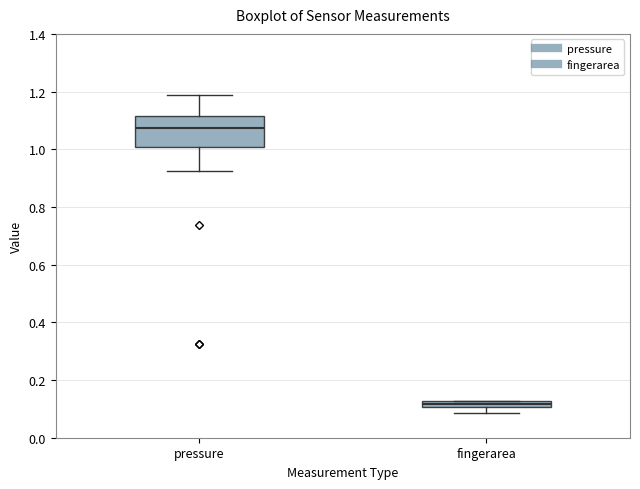

Where does the median line of the box for pressure sit on the y-axis? The values are not printed on the chart, so give them approximately, as read against the axis.

1.08